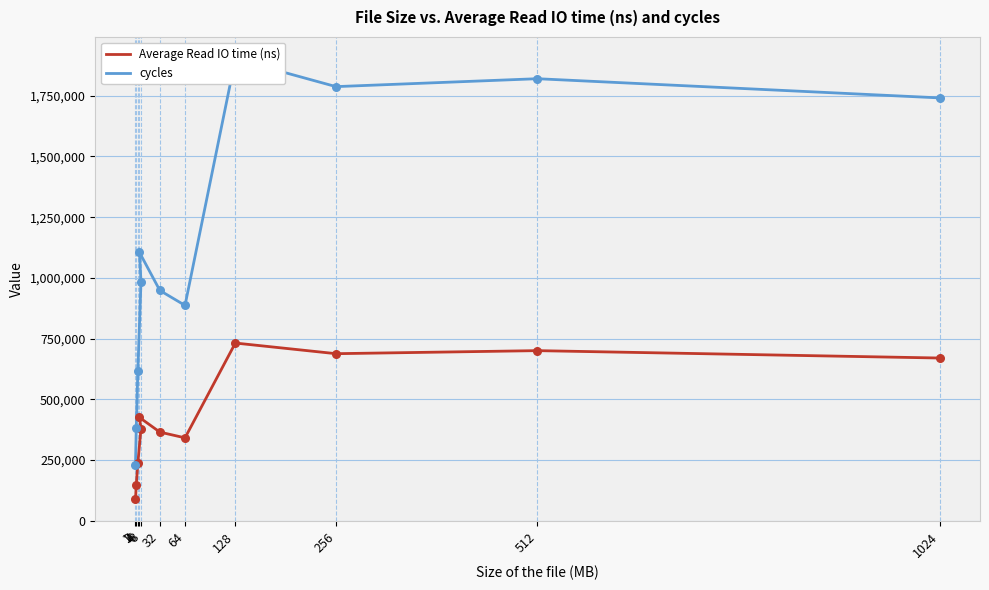

Which series reaches the maximum Y coordinate?

cycles